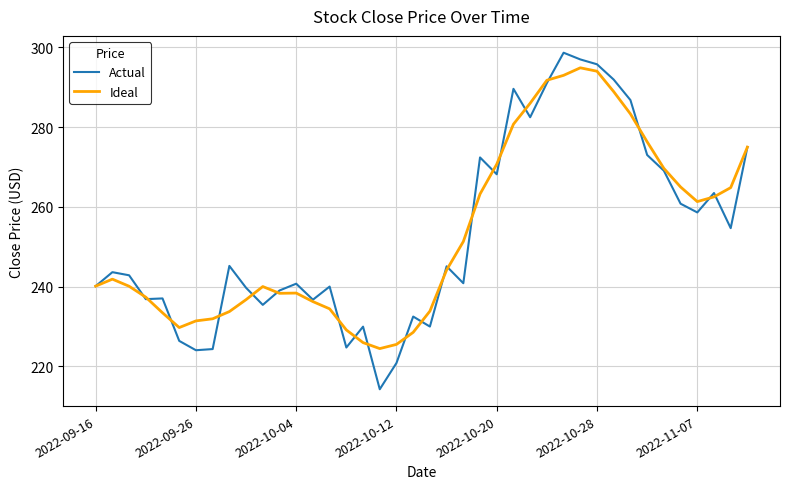

Which series has the widest spread of values?

Actual